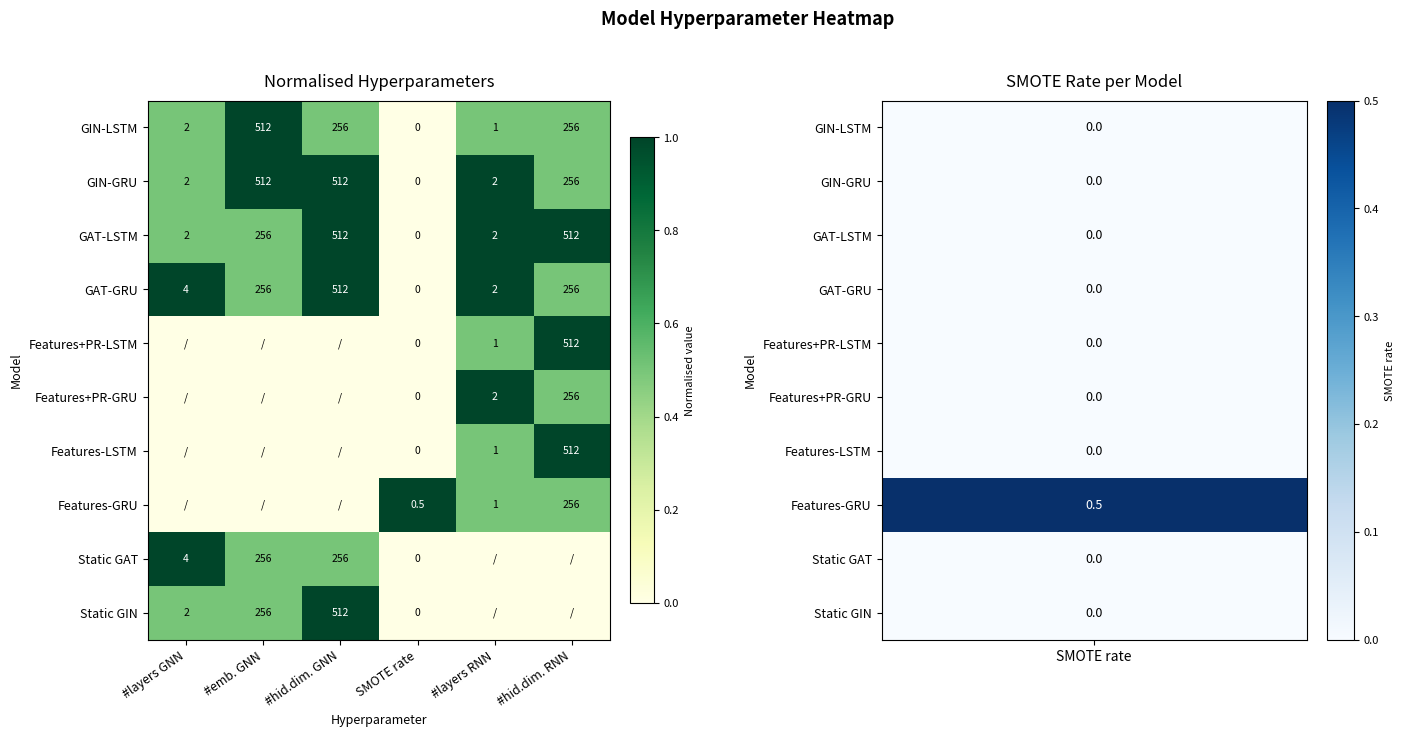

Count the number of data series in this chart.

10